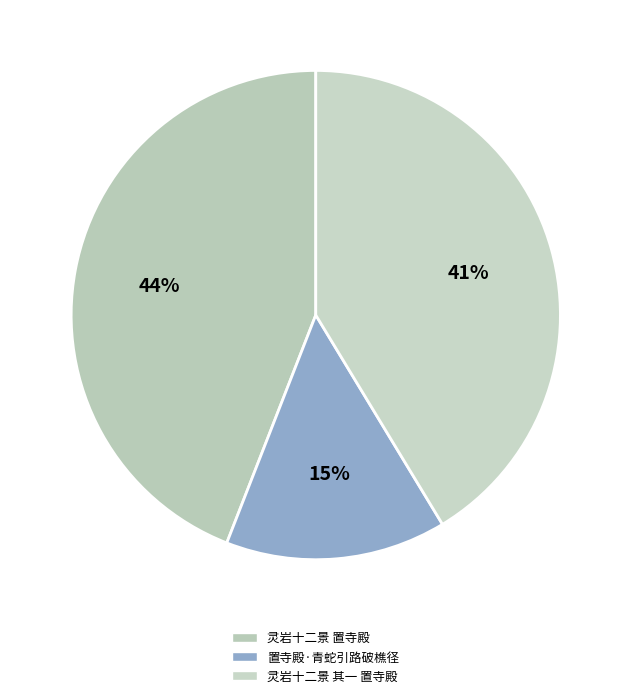

How many segments does this pie chart have?

3